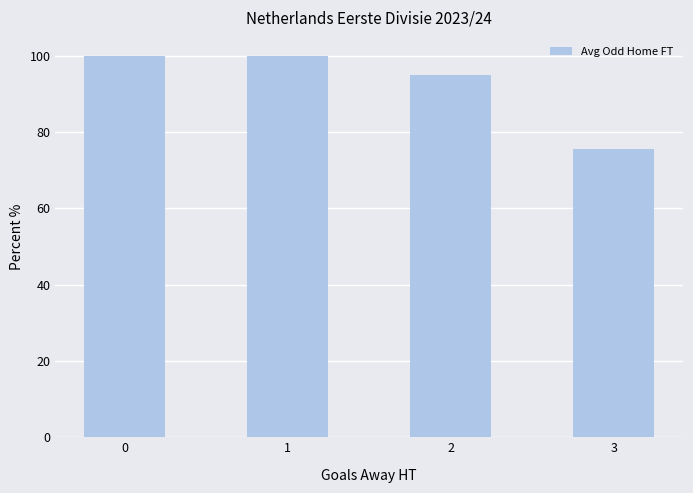

Count the number of categories in the chart.

4